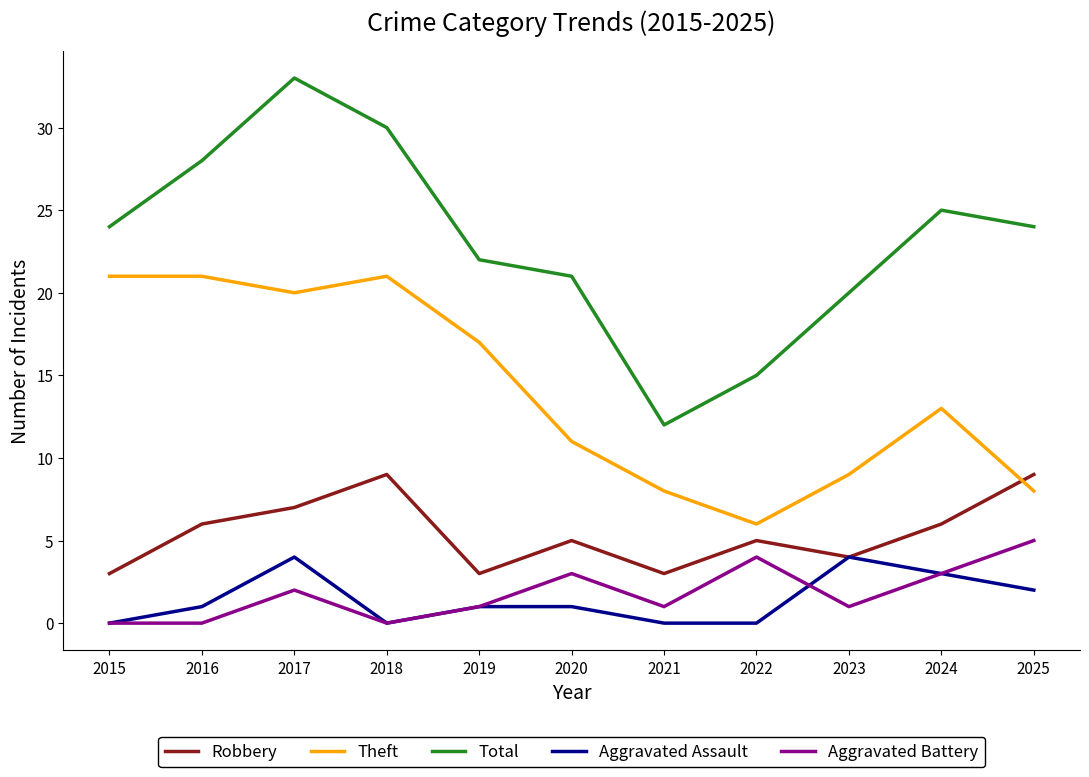

Reading left to right, extract all data points from this chart.

Robbery: 3	6	7	9	3	5	3	5	4	6	9
Theft: 21	21	20	21	17	11	8	6	9	13	8
Total: 24	28	33	30	22	21	12	15	20	25	24
Aggravated Assault: 0	1	4	0	1	1	0	0	4	3	2
Aggravated Battery: 0	0	2	0	1	3	1	4	1	3	5